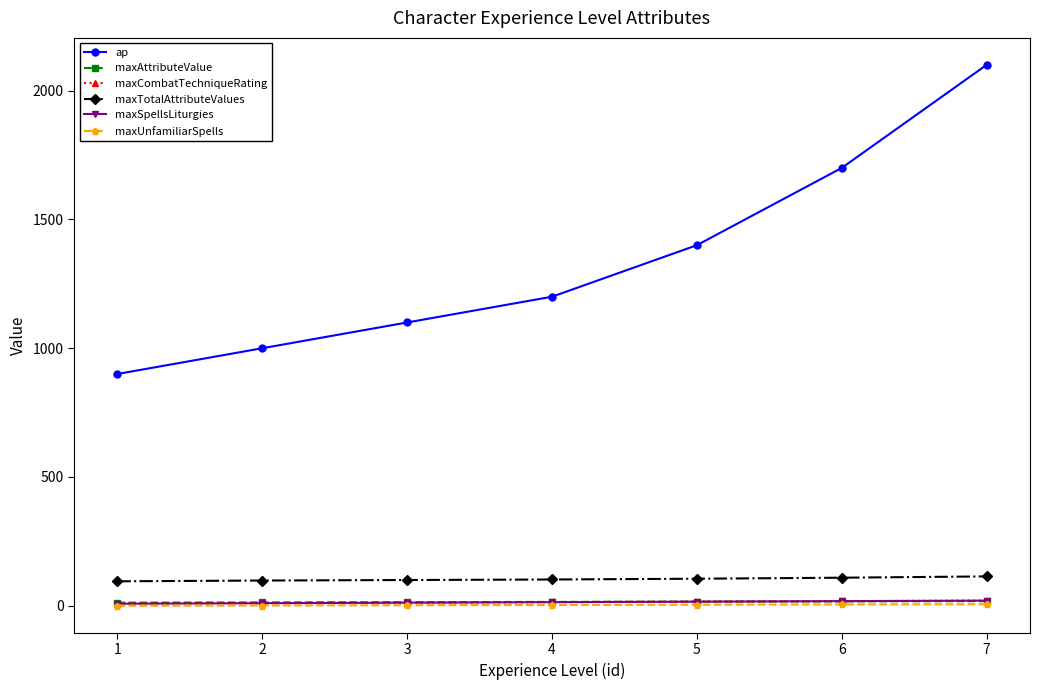

Does the chart have visible grid lines?

No